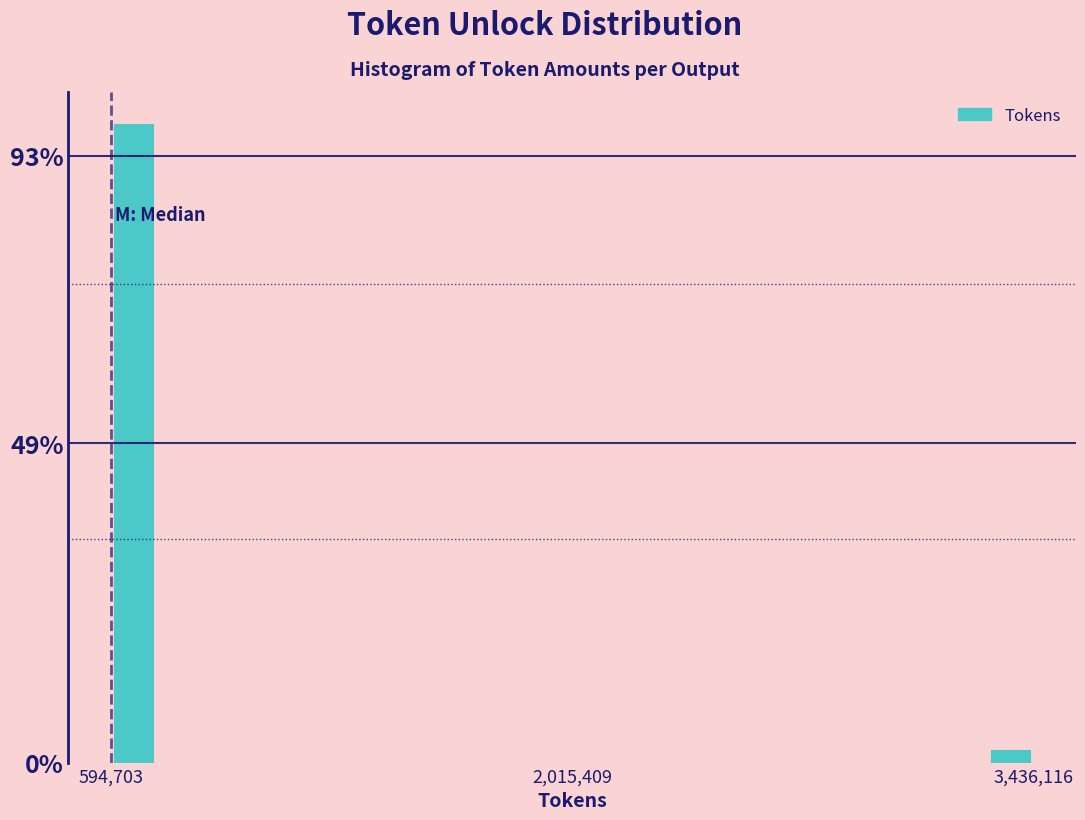

Around what value on the x-axis is the tallest bar? Give the approximate position of its centre, as read against the axis.

600000